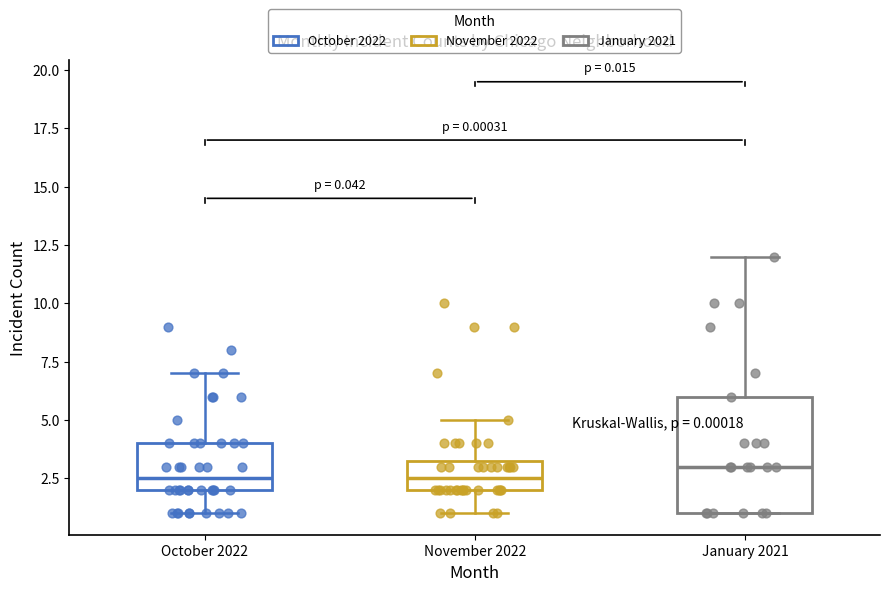

Which box is the tallest, from its lower edge to its upper edge?

January 2021